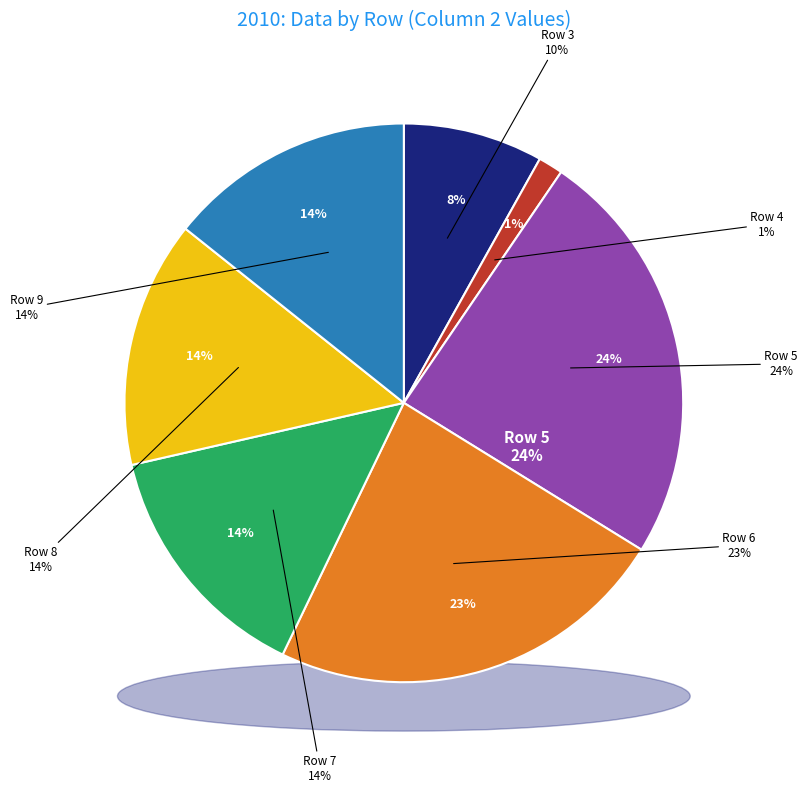

How many slices are in this pie chart?

7